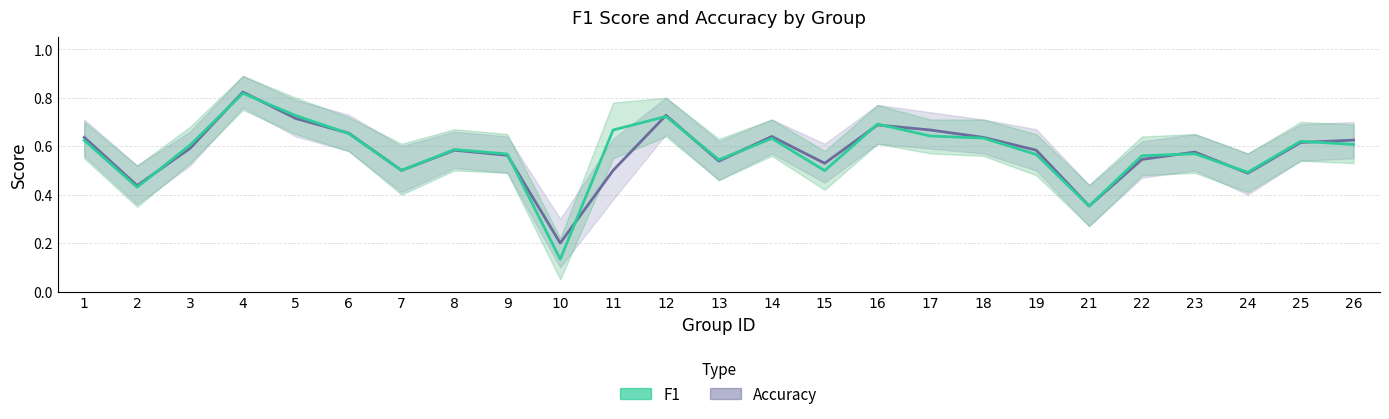

At which category does accuracy reach its first local valley?

2